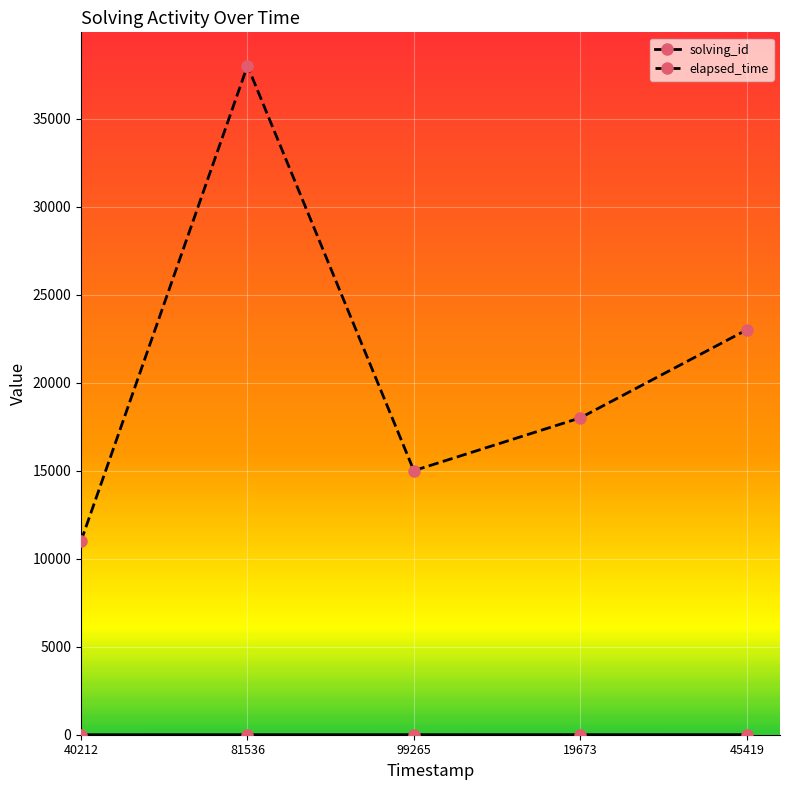

Between 40212 and 45419, which series saw the biggest shift?

elapsed_time